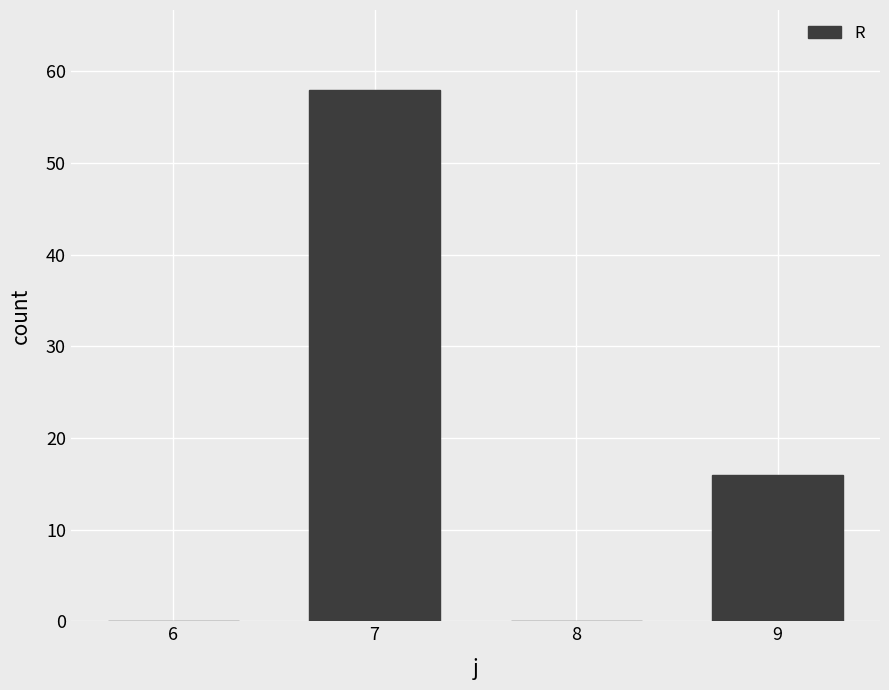

Between 7 and 8, which is larger?

7